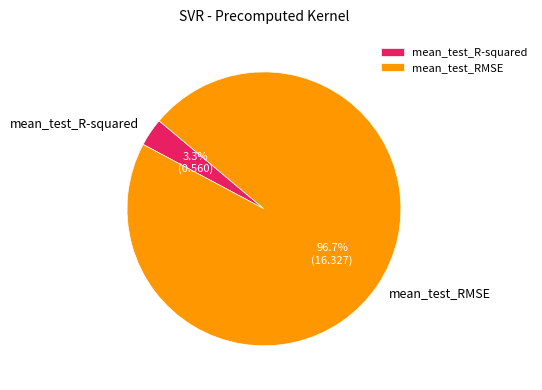

To the nearest percent, what is the combined percentage of mean_test_R-squared and mean_test_RMSE?

100%